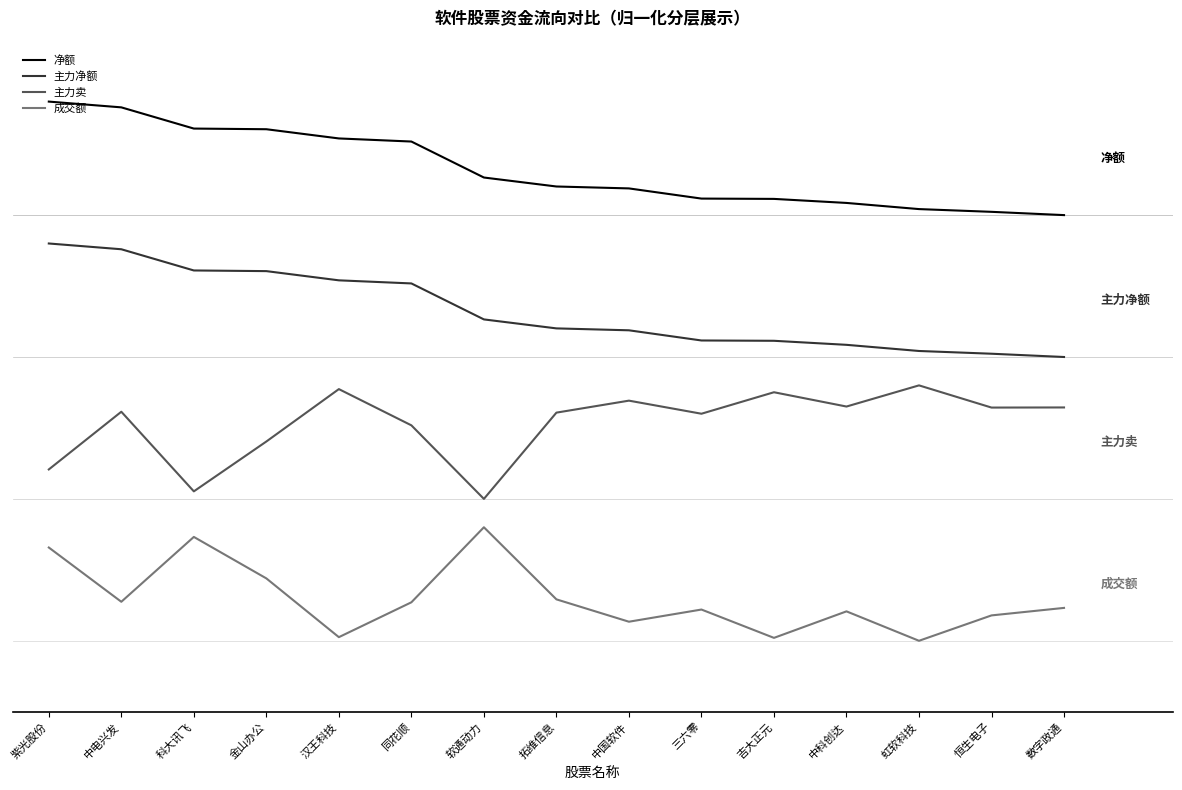

Does the chart have visible grid lines?

No